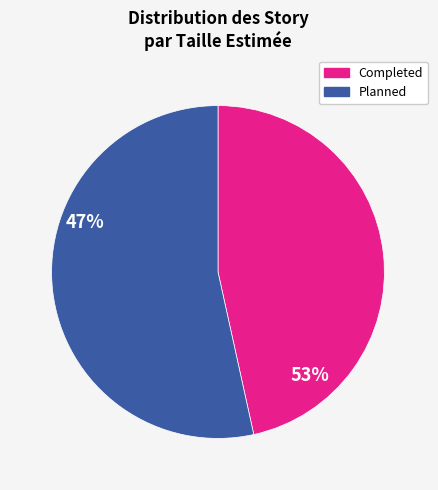

Rank the categories by value from highest to lowest.

Planned, Completed